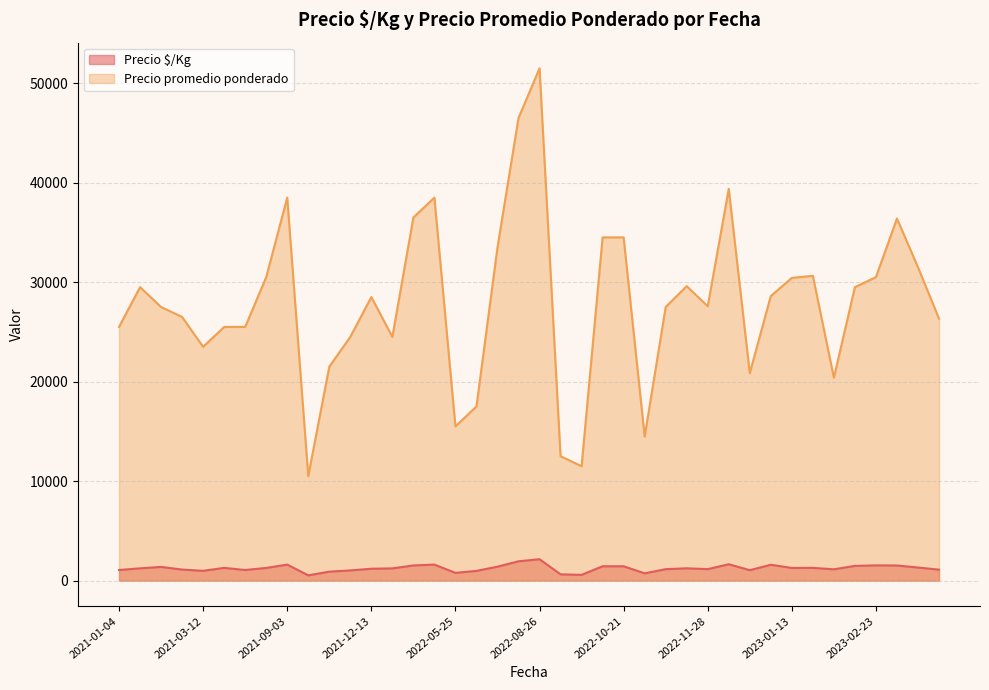

Which series changed the most between 2023-05-22 and 2022-11-28?

Precio promedio ponderado